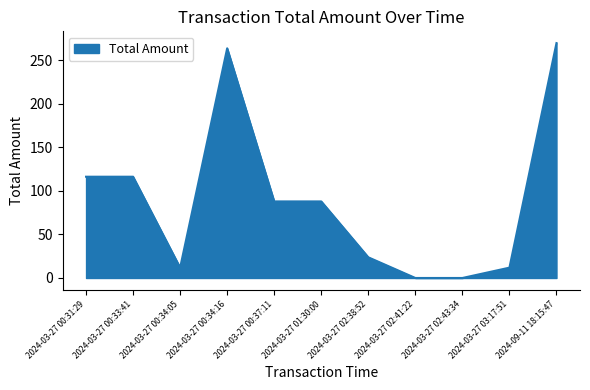

At which category does the data reach its first local valley?

2024-03-27 00:34:05